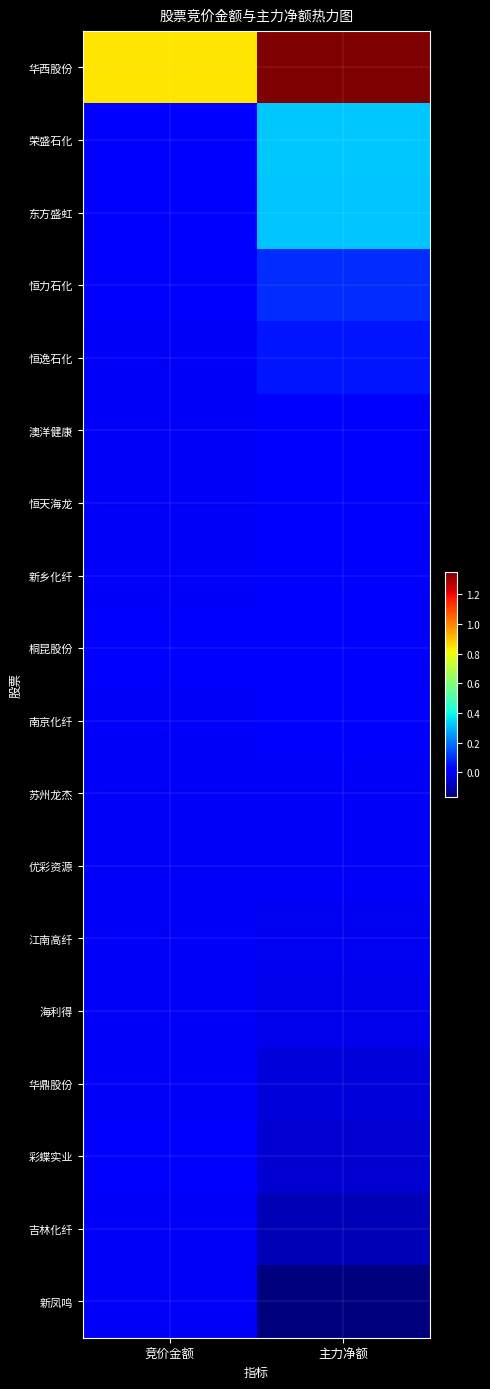

At which category is the sum across all series the highest?

主力净额